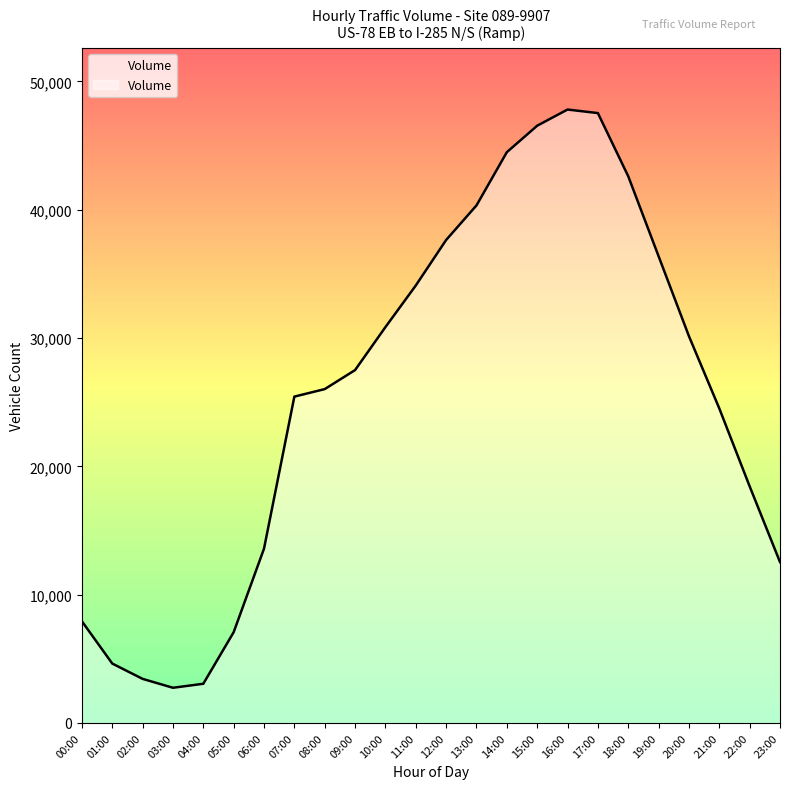

Approximately how many times larger is the value at 09:00 compared to 20:00?

0.9